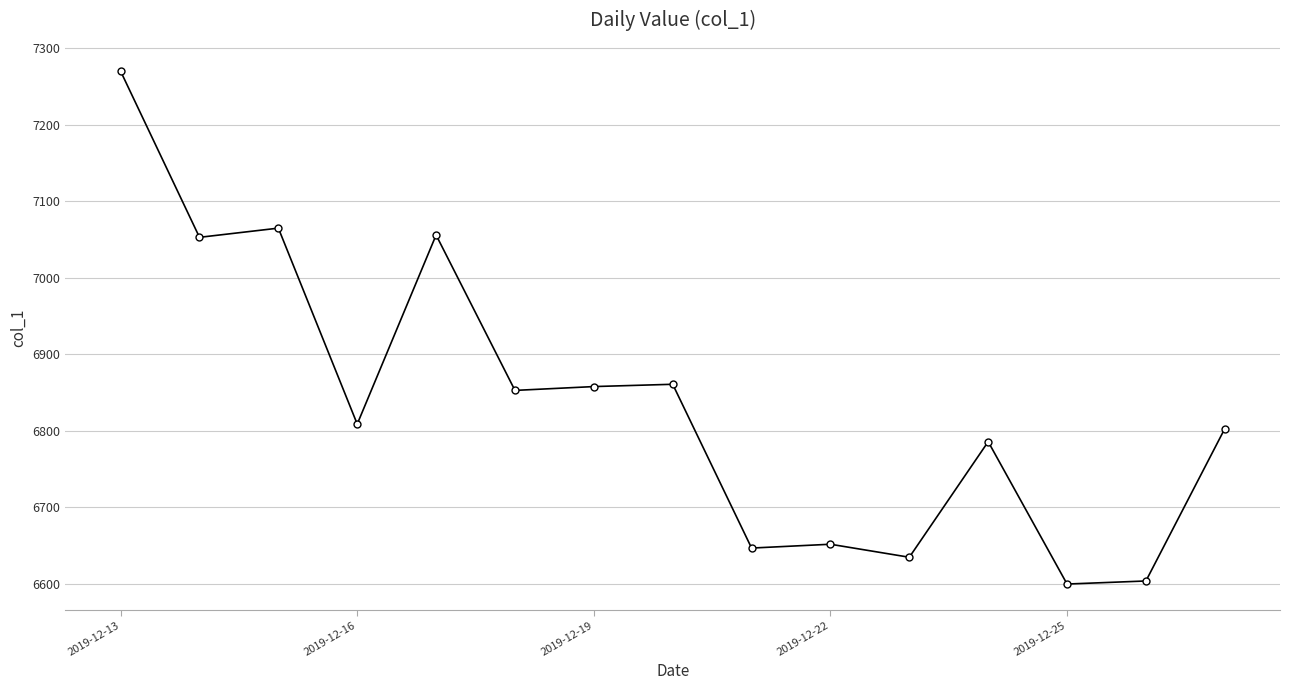

What is the average value?

6836.5